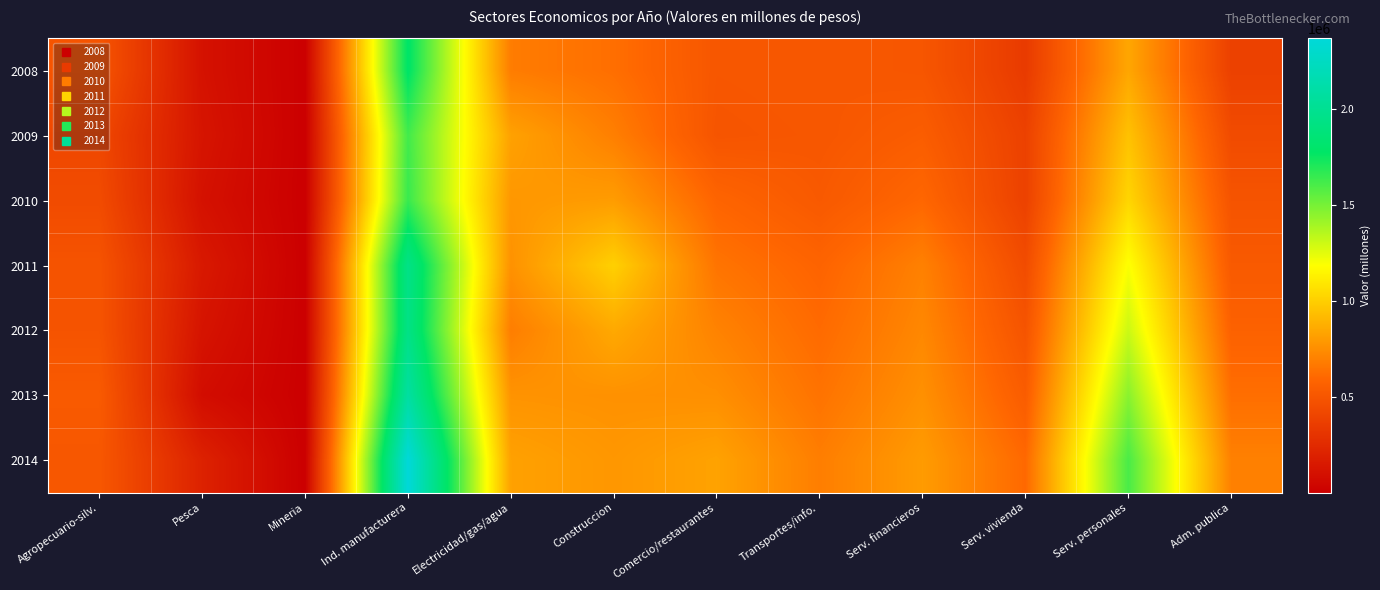

At how many categories does at least one series exceed 1653321?

1